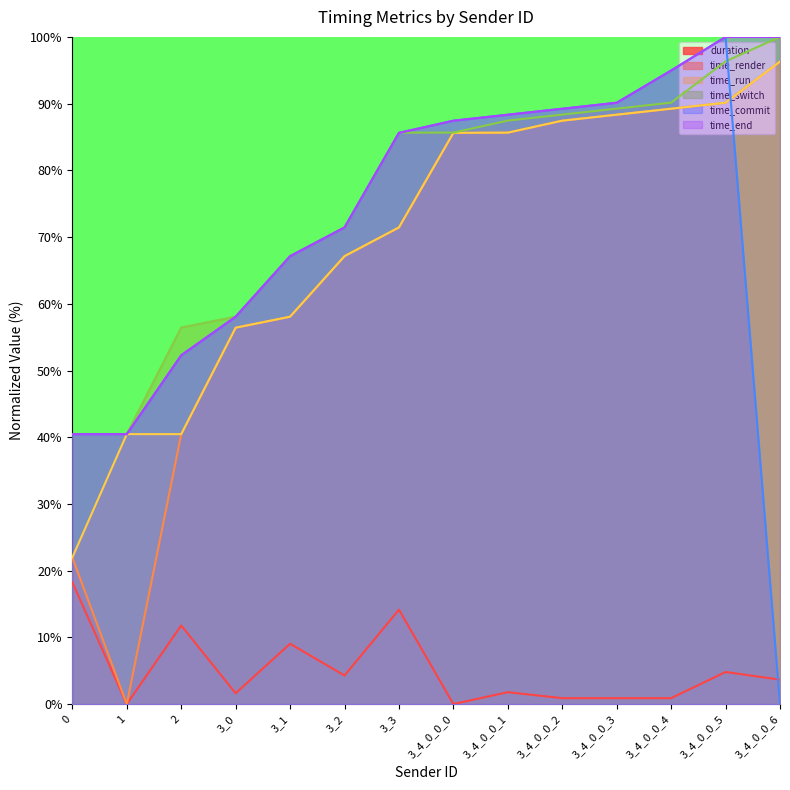

Reading right to left, transcribe all the data shown in this chart.

duration: 3_4_0_0_6=3.7	3_4_0_0_5=4.8	3_4_0_0_4=0.9	3_4_0_0_3=0.9	3_4_0_0_2=0.9	3_4_0_0_1=1.8	3_4_0_0_0=0.0	3_3=14.2	3_2=4.3	3_1=9.1	3_0=1.6	2=11.8	1=0.0	0=18.3
time_render: 3_4_0_0_6=96.3	3_4_0_0_5=90.1	3_4_0_0_4=89.2	3_4_0_0_3=88.3	3_4_0_0_2=87.4	3_4_0_0_1=85.6	3_4_0_0_0=85.6	3_3=71.4	3_2=67.1	3_1=58.1	3_0=56.4	2=40.5	1=0.0	0=22.0
time_run: 3_4_0_0_6=96.3	3_4_0_0_5=90.1	3_4_0_0_4=89.2	3_4_0_0_3=88.3	3_4_0_0_2=87.4	3_4_0_0_1=85.7	3_4_0_0_0=85.6	3_3=71.4	3_2=67.1	3_1=58.1	3_0=56.4	2=40.5	1=40.5	0=22.0
time_switch: 3_4_0_0_6=100.0	3_4_0_0_5=96.3	3_4_0_0_4=90.1	3_4_0_0_3=89.2	3_4_0_0_2=88.3	3_4_0_0_1=87.5	3_4_0_0_0=85.7	3_3=85.6	3_2=71.5	3_1=67.2	3_0=58.1	2=56.4	1=40.5	0=40.5
time_commit: 3_4_0_0_6=0.0	3_4_0_0_5=100.0	3_4_0_0_4=95.0	3_4_0_0_3=90.1	3_4_0_0_2=89.2	3_4_0_0_1=88.3	3_4_0_0_0=87.4	3_3=85.6	3_2=71.4	3_1=67.1	3_0=58.1	2=52.3	1=40.5	0=40.5
time_end: 3_4_0_0_6=100.0	3_4_0_0_5=100.0	3_4_0_0_4=95.0	3_4_0_0_3=90.1	3_4_0_0_2=89.2	3_4_0_0_1=88.3	3_4_0_0_0=87.4	3_3=85.6	3_2=71.4	3_1=67.1	3_0=58.1	2=52.3	1=40.5	0=40.5